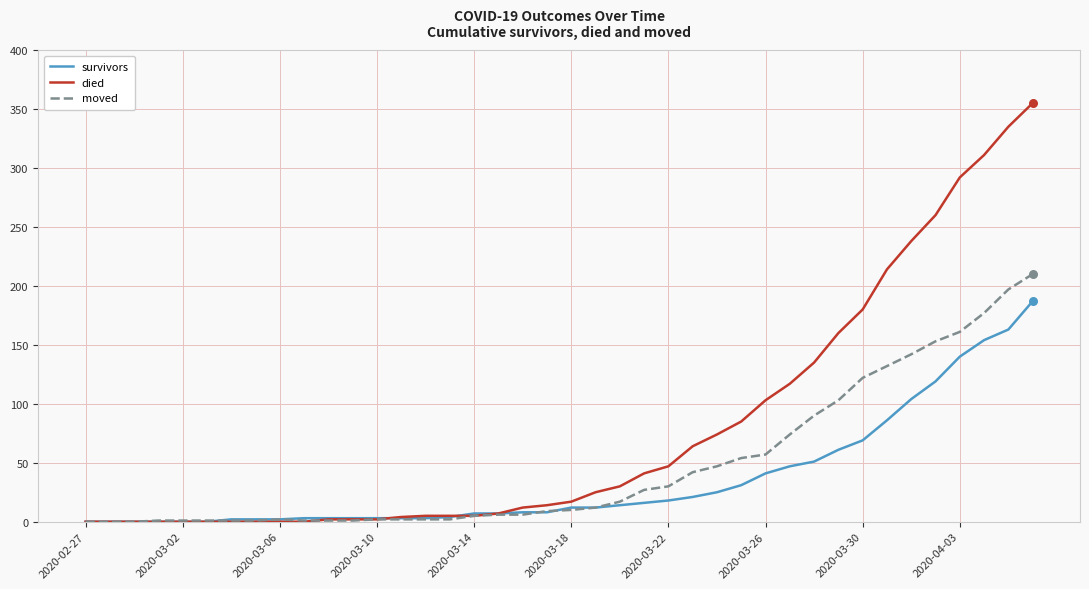

Which series has the largest total across all categories?

died